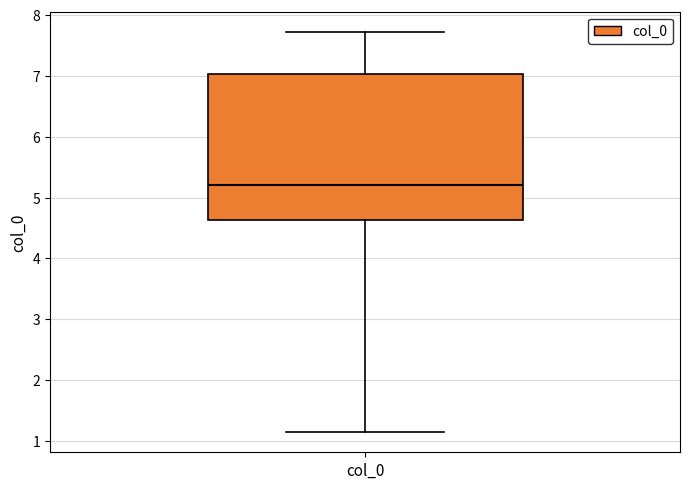

Transcribe this box plot: give where the median line is, the range the box spans, and where the two whiskers end, as read against the y-axis. The values are not printed on the chart, so give them approximately, as read against the axis.

median 5.2, box 4.6 to 7.0, whiskers 1.1 to 7.7